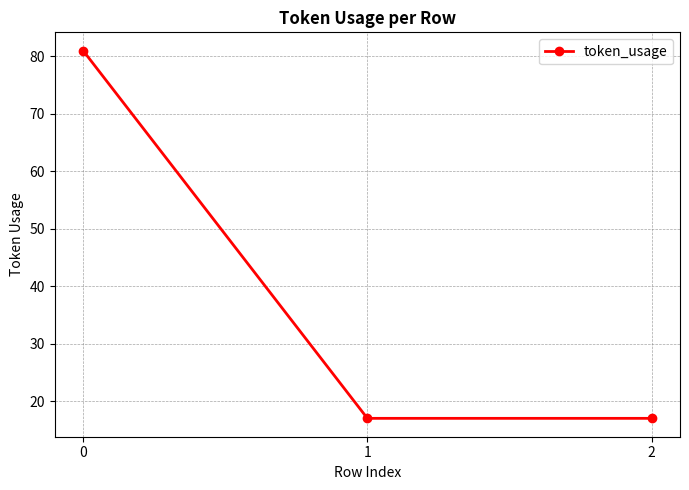

Is it true that the value at 2 is 17?

True